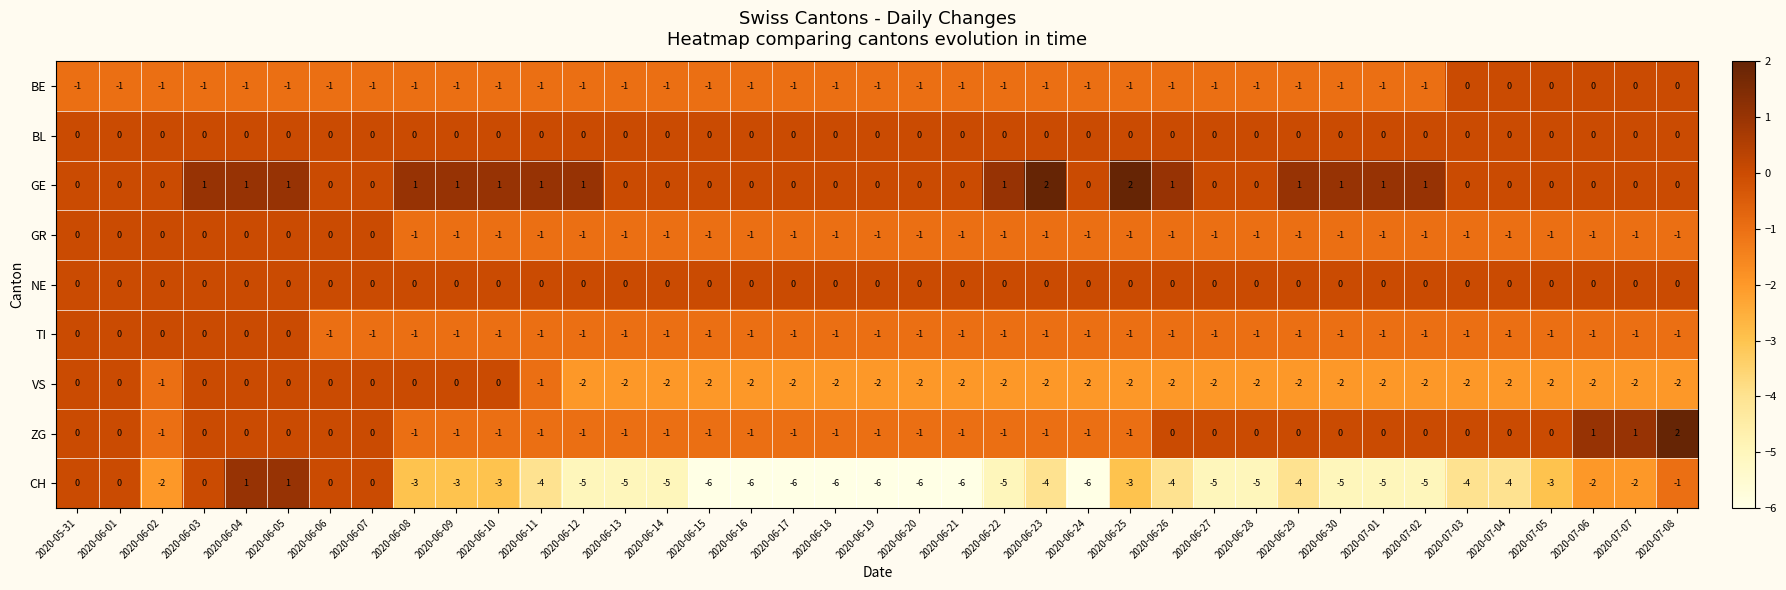

What is the minimum value for CH?

-6